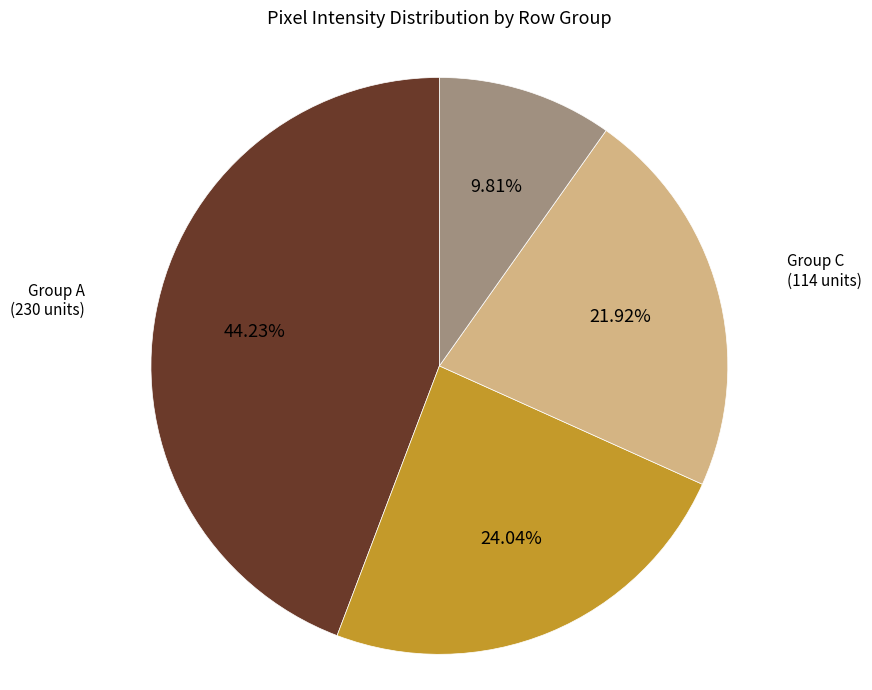

Does any single category account for the majority?

No